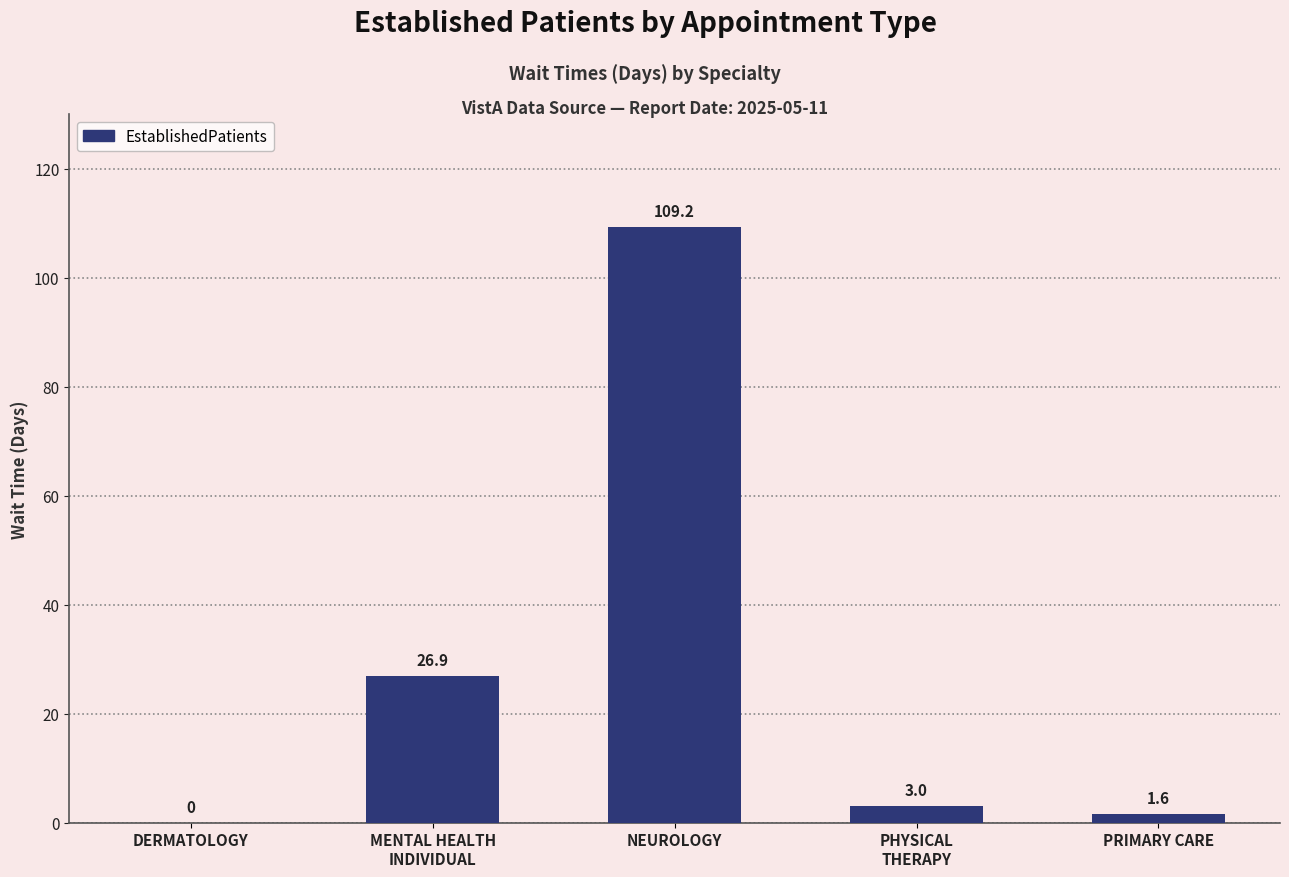

Count the number of categories in the chart.

5